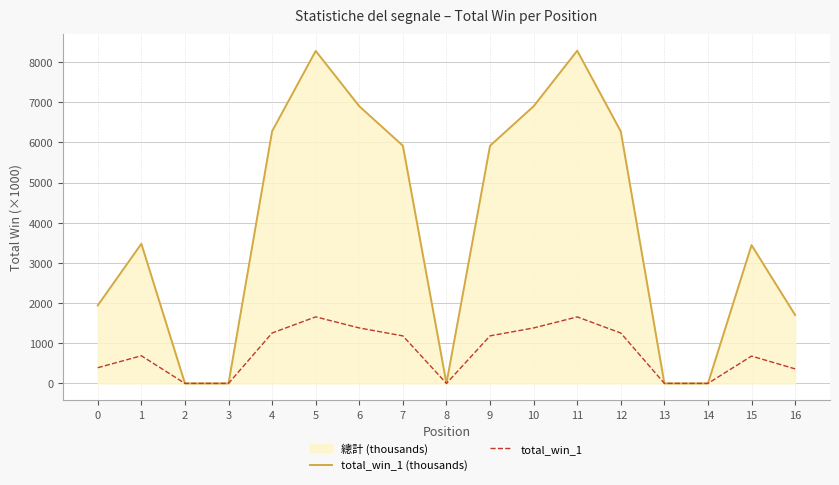

Reading left to right, transcribe all the data shown in this chart.

total_win_1 (thousands): 1943.0	3477.0	0.0	0.0	6280.3	8279.9	6902.0	5919.2	0.0	5917.8	6901.8	8285.0	6274.5	0.0	0.0	3443.9	1703.0
total_win_1: 391.0	688.5	0.0	0.0	1255.3	1657.3	1381.0	1183.5	0.0	1183.9	1381.1	1656.3	1254.6	0.0	0.0	680.6	362.0